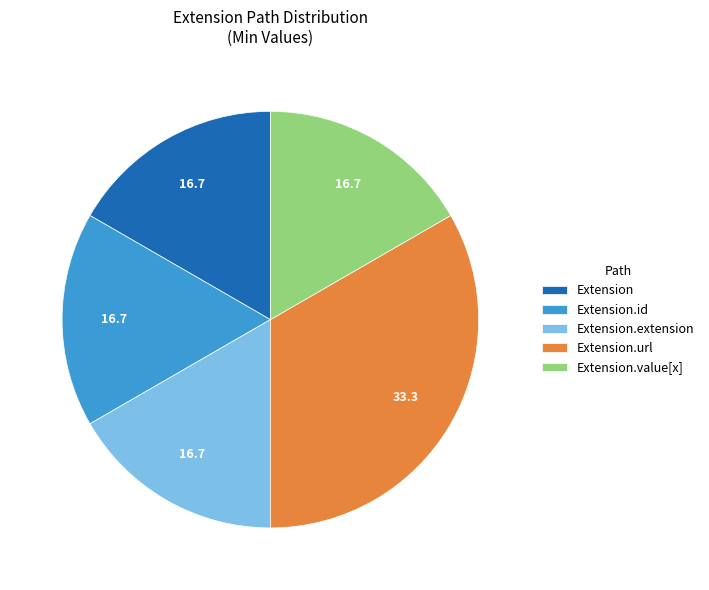

Approximately how many times larger is the value at Extension compared to Extension.url?

0.5